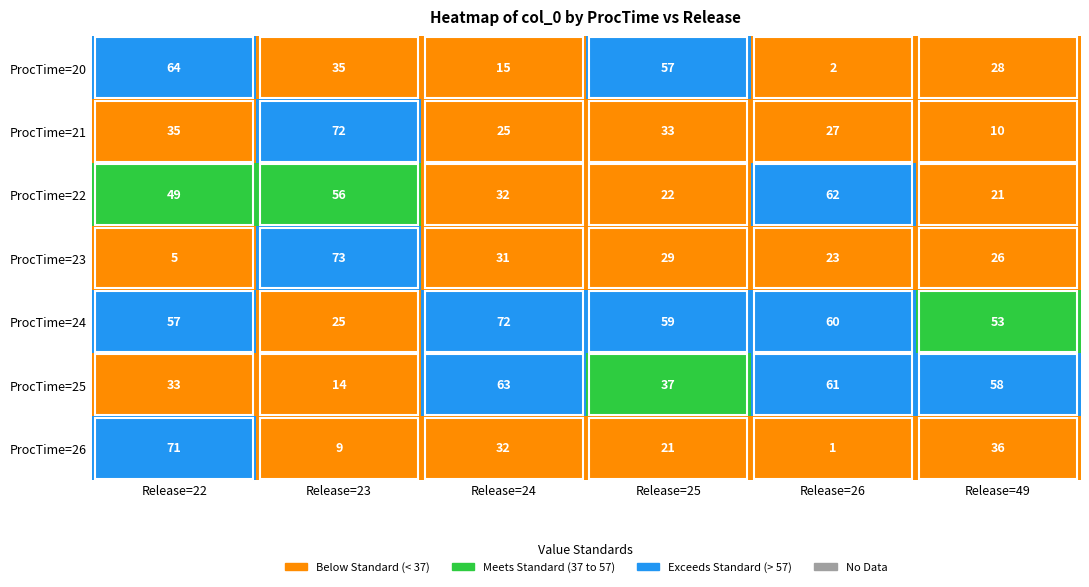

What is the difference between the maximum and minimum values in the ProcTime=24 series?

47